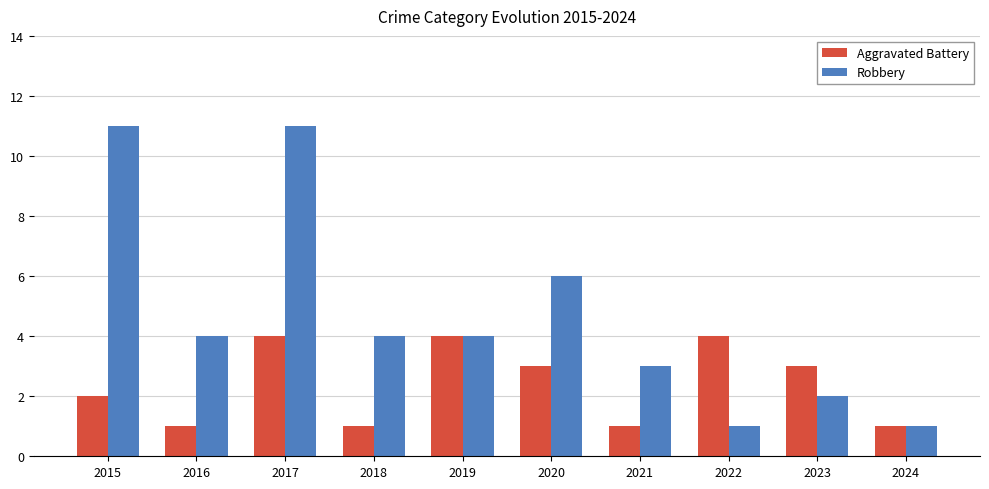

The value of Aggravated Battery at 2015 is 2. True or false?

True